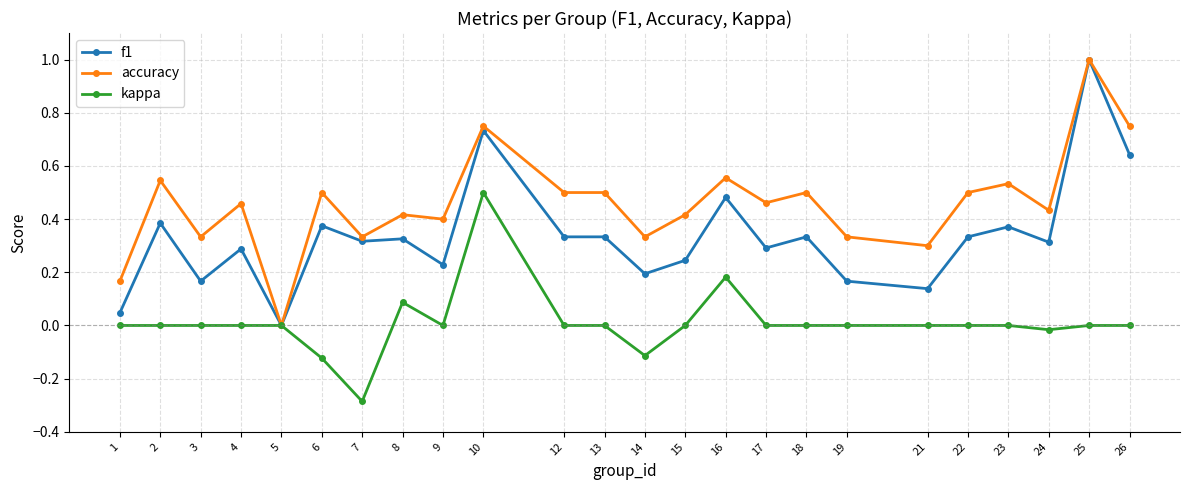

The value of kappa at 22 is 0.0. True or false?

True